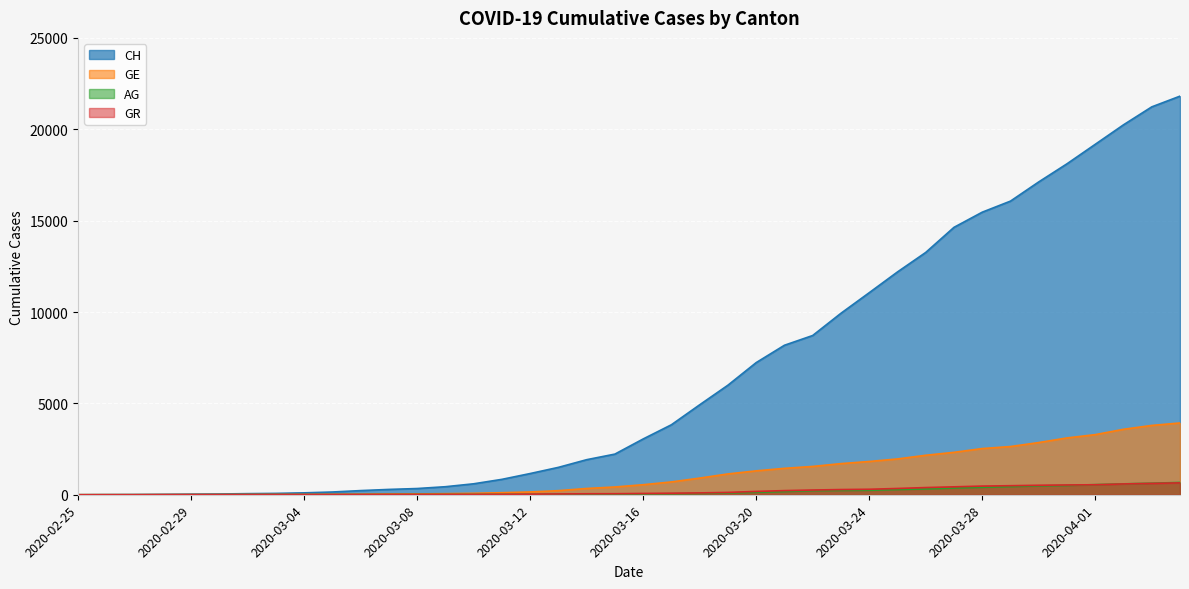

At 2020-03-04, list the series in order from smallest to largest.

AG, GR, GE, CH